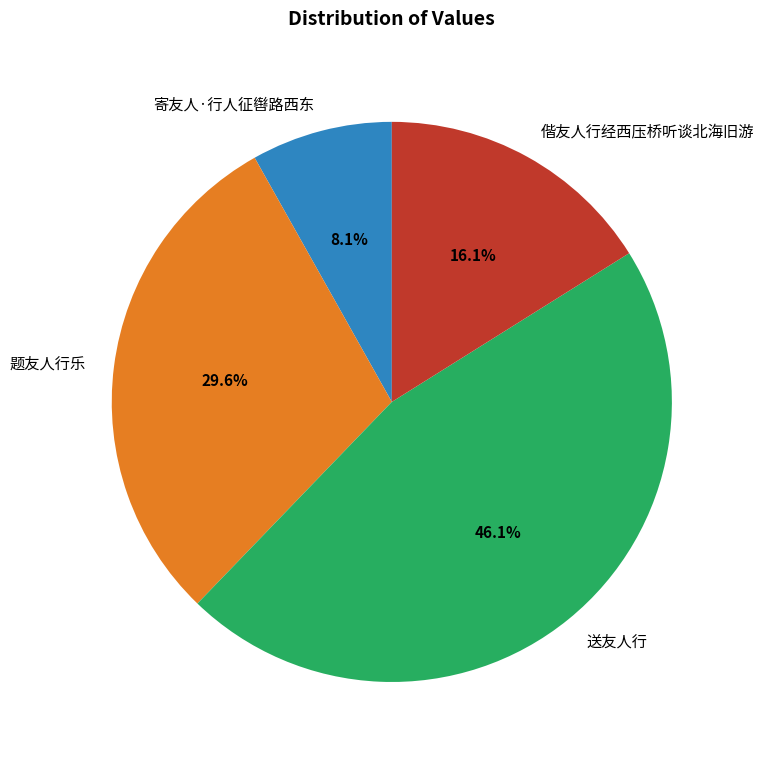

Combined, what portion of the pie is 偕友人行经西压桥听谈北海旧游 and 寄友人·行人征辔路西东?

24.2%